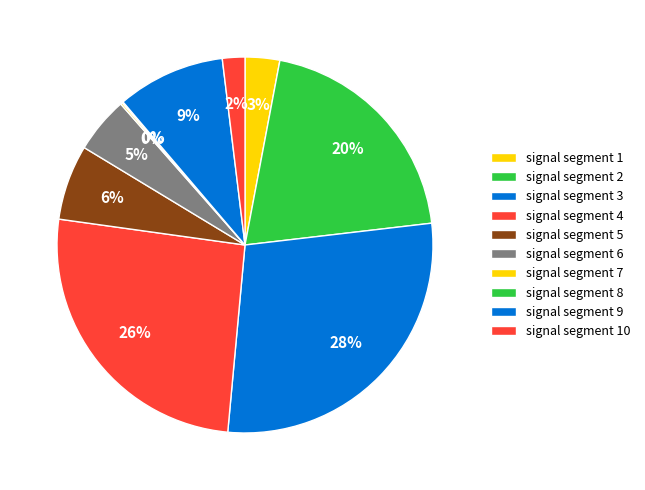

Which category has the biggest portion of the pie?

signal segment 3